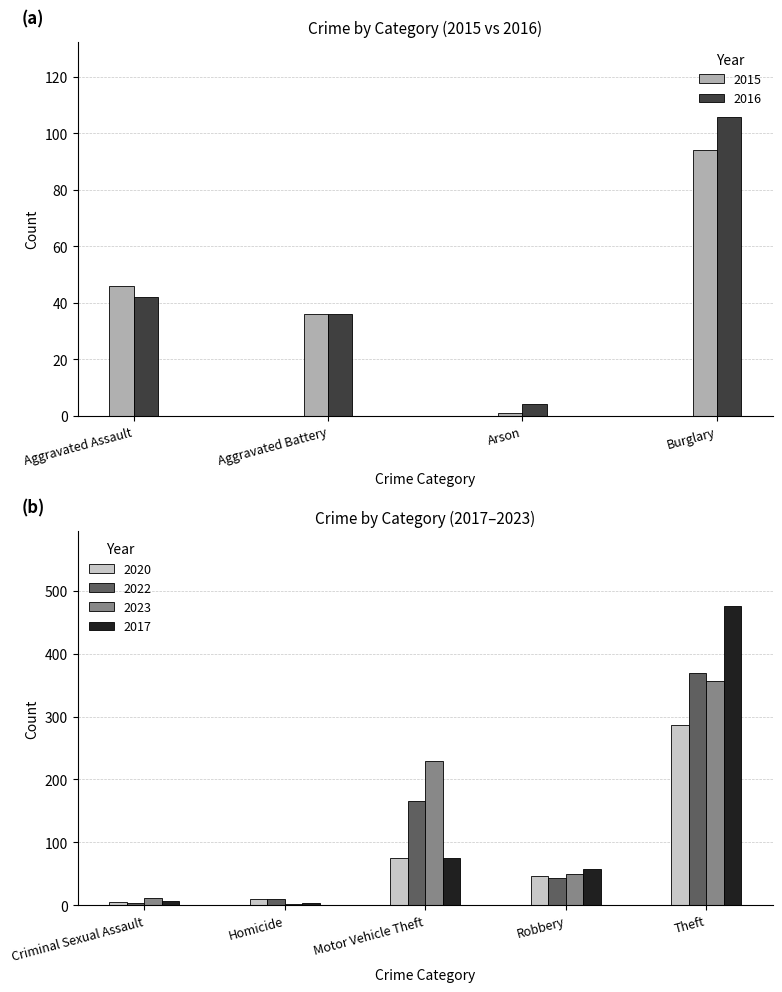

Are the bars horizontal?

No